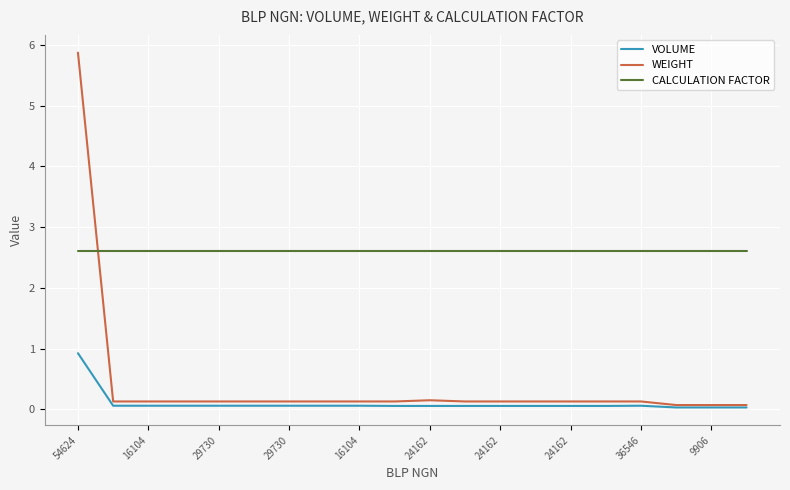

How many categories are shown in the chart?

20